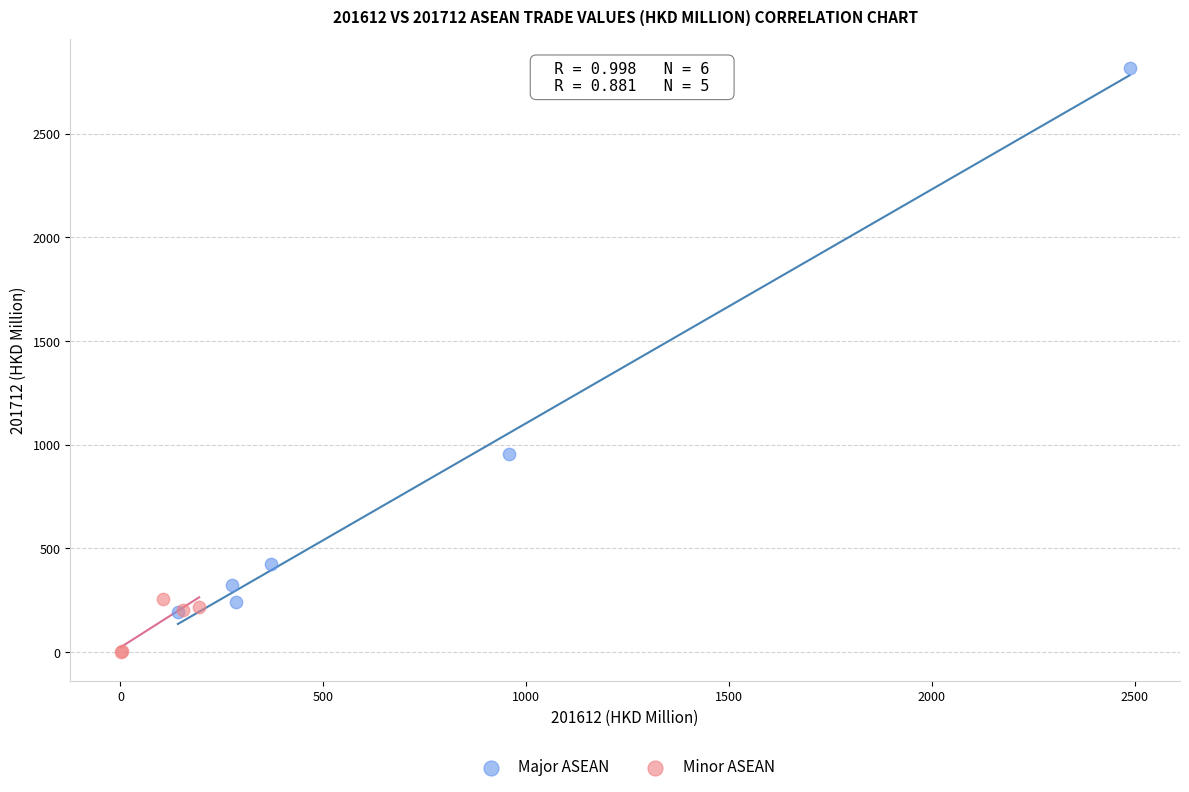

Which series reaches the maximum Y coordinate?

Major ASEAN